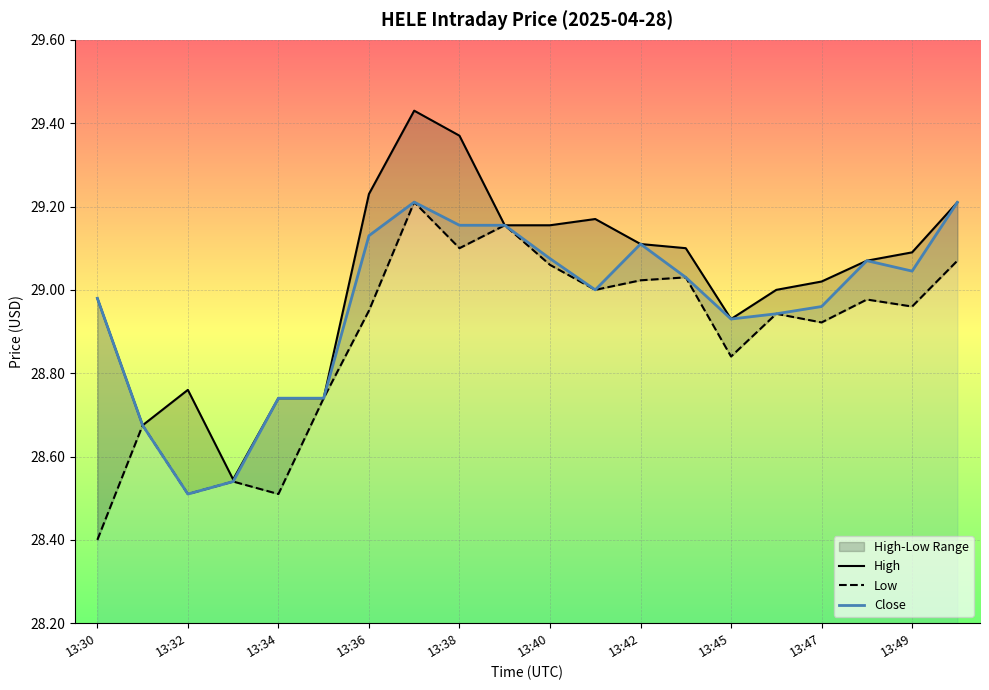

Reading right to left, list all the values displayed in this chart.

High: 29.2	29.1	29.1	29.0	29.0	28.9	29.1	29.1	29.2	29.2	29.2	29.4	29.4	29.2	28.7	28.7	28.5	28.8	28.7	29.0
Low: 29.1	29.0	29.0	28.9	28.9	28.8	29.0	29.0	29.0	29.1	29.2	29.1	29.2	29.0	28.7	28.5	28.5	28.5	28.7	28.4
Close: 29.2	29.0	29.1	29.0	28.9	28.9	29.0	29.1	29.0	29.1	29.2	29.2	29.2	29.1	28.7	28.7	28.5	28.5	28.7	29.0